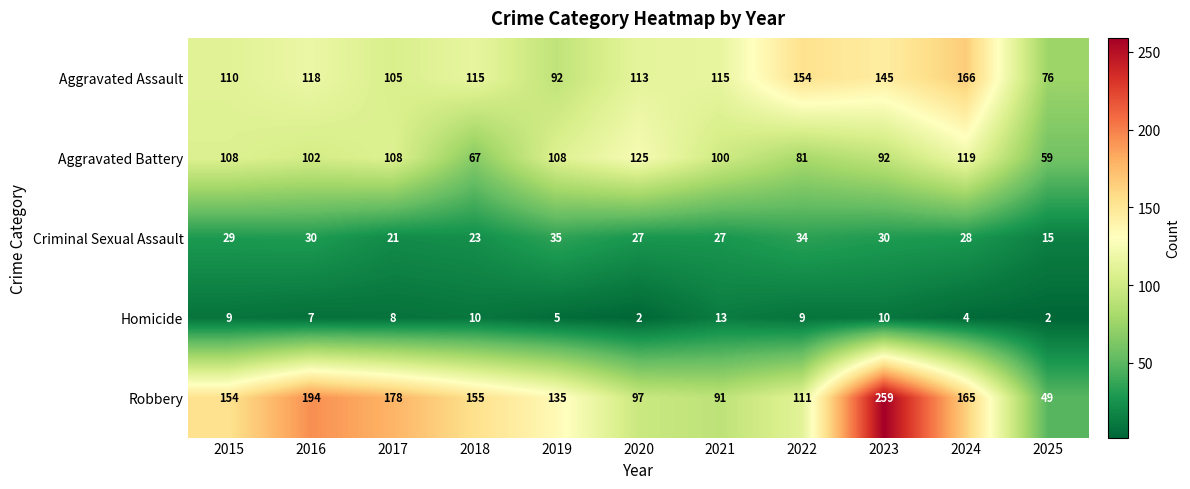

At 2022, list the series in order from smallest to largest.

Homicide, Criminal Sexual Assault, Aggravated Battery, Robbery, Aggravated Assault